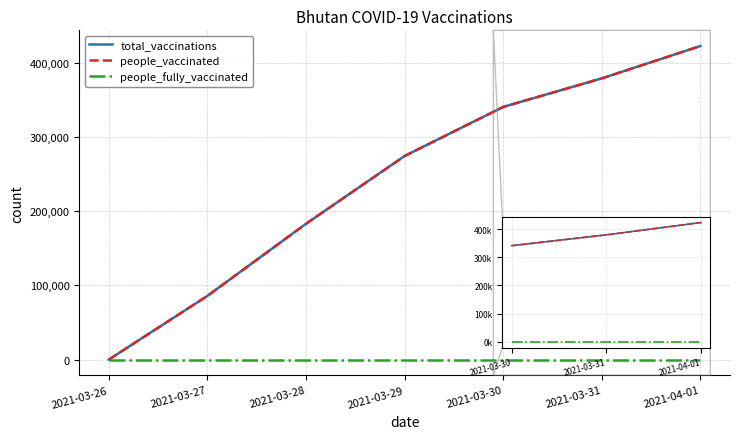

What position from the left is 2021-04-01?

7